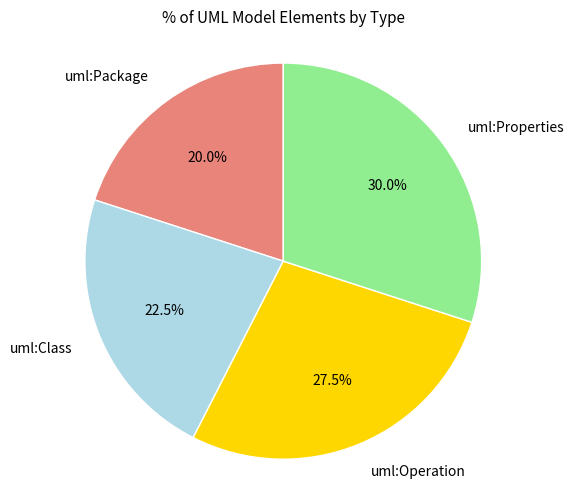

Is there a majority slice in this chart?

No